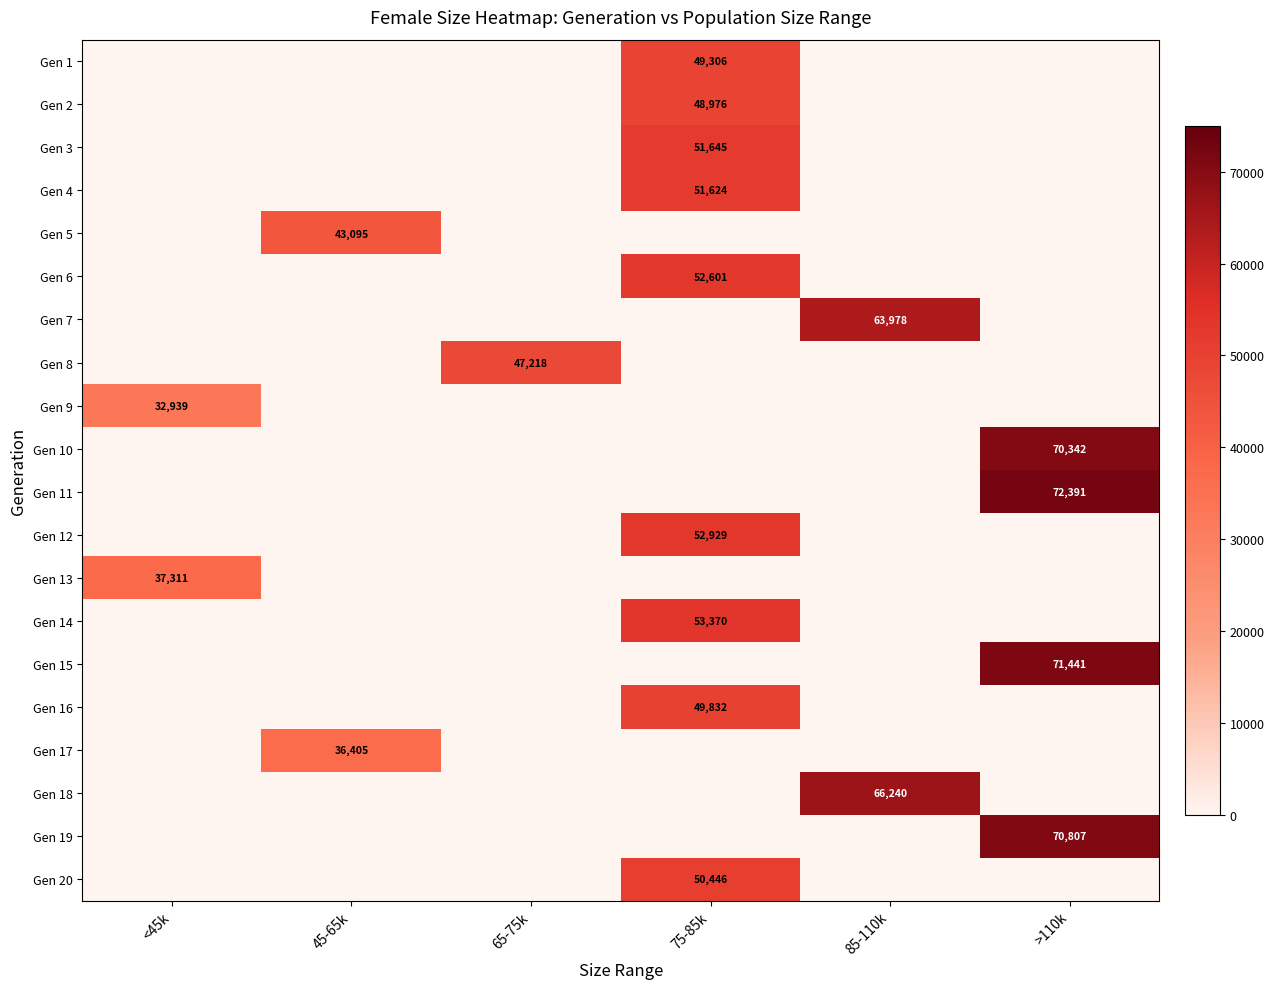

How many positive values does the Gen 13 series have?

1